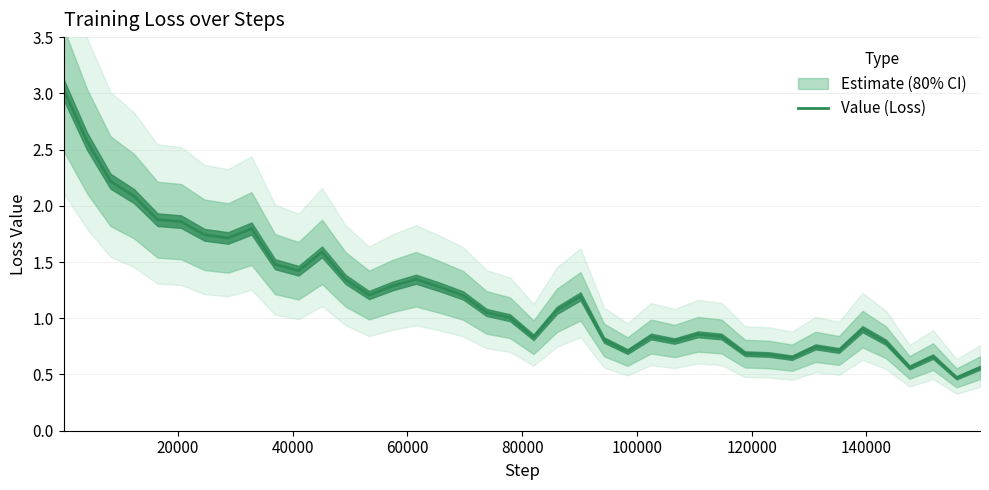

Reading right to left, what are all the values shown in this chart?

0.6	0.5	0.7	0.6	0.8	0.9	0.7	0.7	0.6	0.7	0.7	0.8	0.9	0.8	0.8	0.7	0.8	1.2	1.1	0.8	1.0	1.1	1.2	1.3	1.3	1.3	1.2	1.3	1.6	1.4	1.5	1.8	1.7	1.7	1.9	1.9	2.1	2.2	2.6	3.0